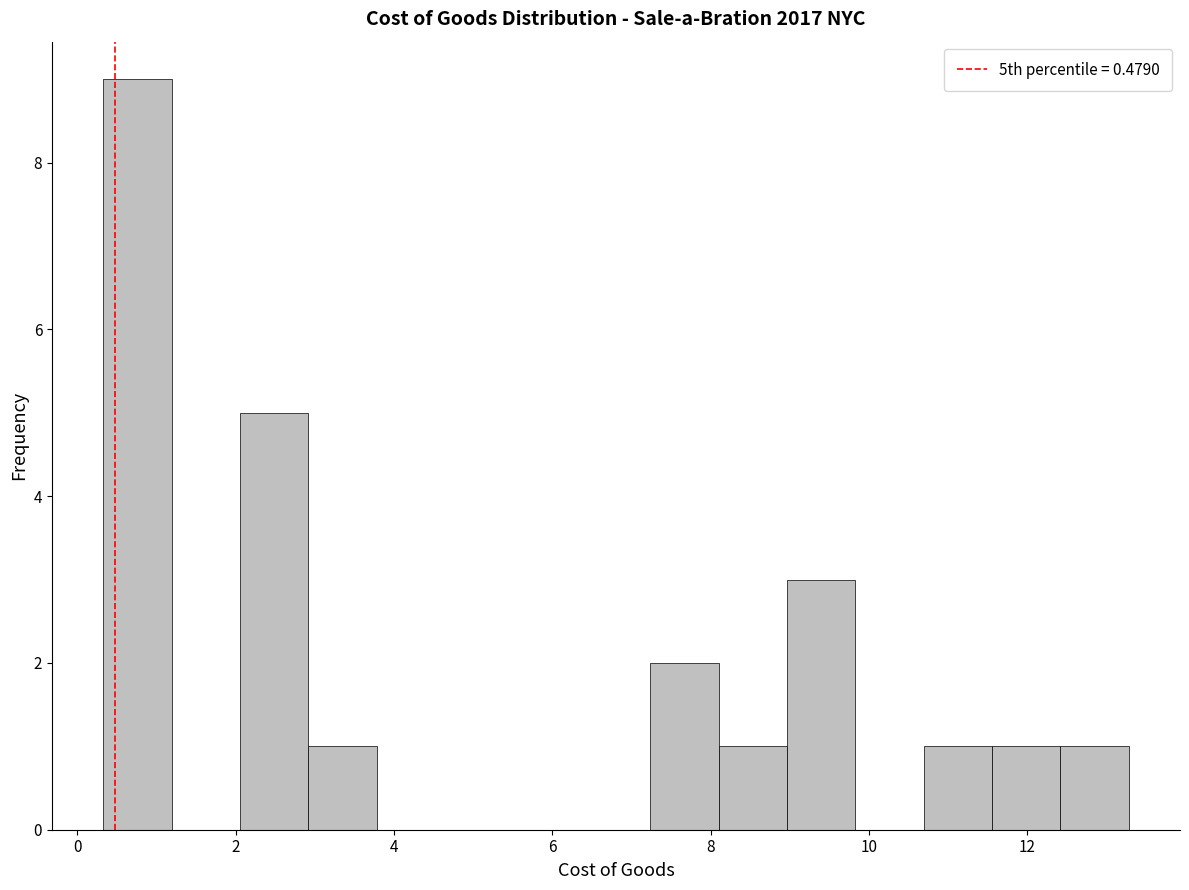

How tall is the bar that spans 7.2 to 8.0 on the x-axis? Neither the bar edges nor the heights are printed on the chart, so give them approximately, as read against the axes.

2